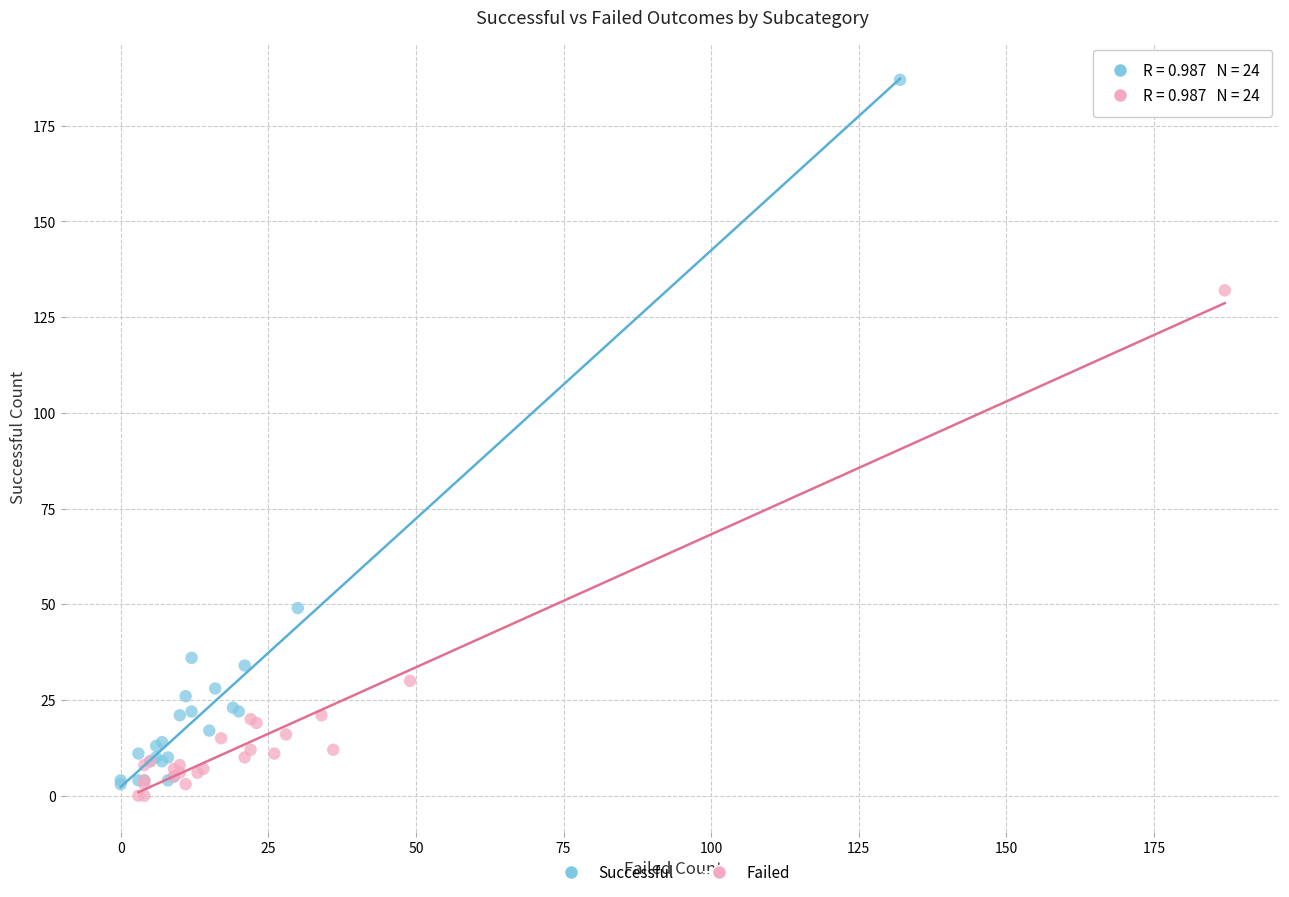

Which series contains the highest Y value?

Successful